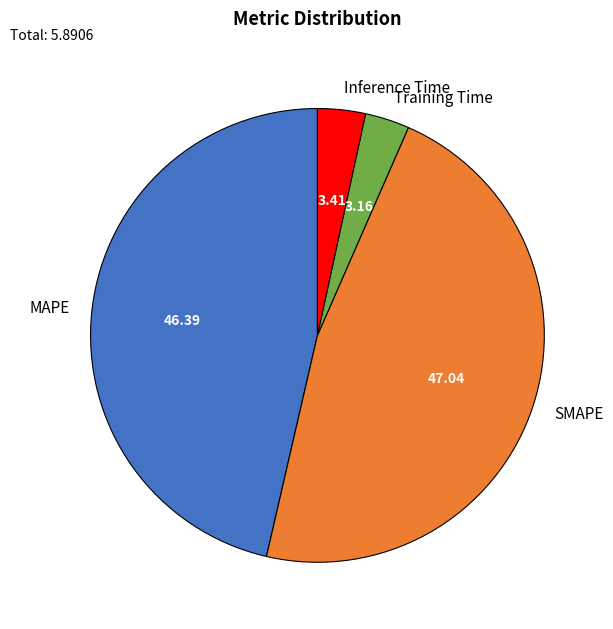

Between Inference Time and MAPE, which is larger?

MAPE